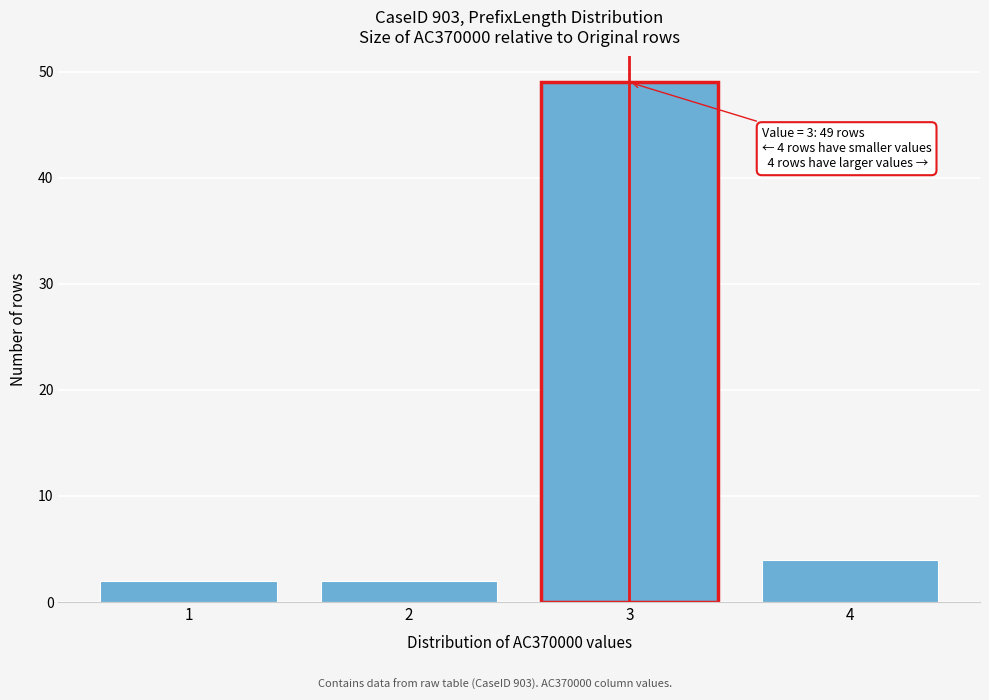

Reading left to right, transcribe all the data shown in this chart.

2	2	49	4